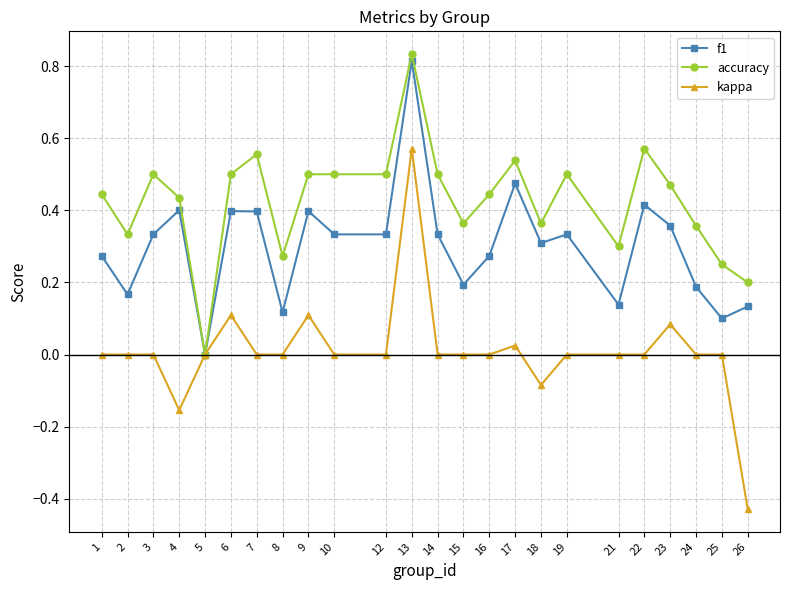

What is the sum of all f1 values?

7.2